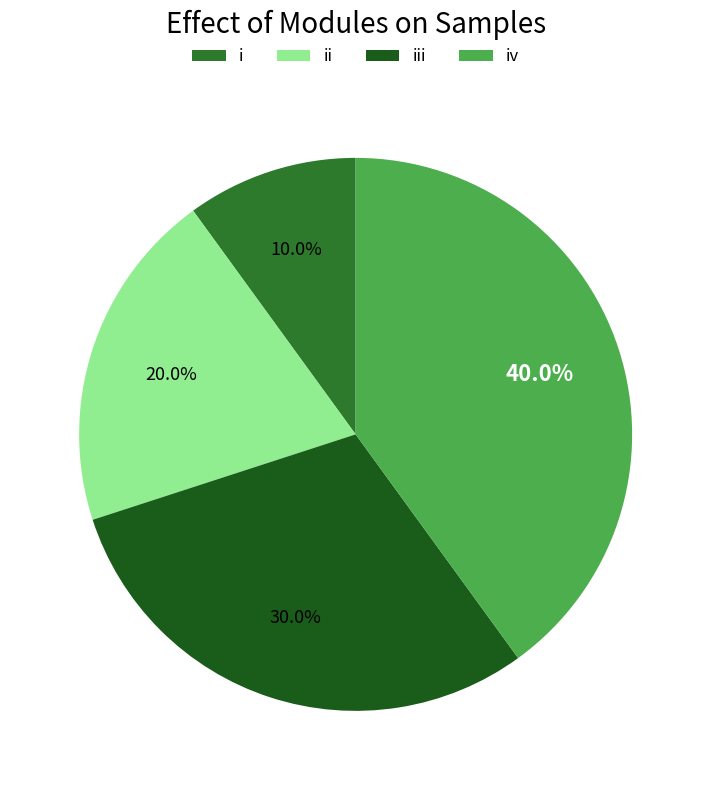

Which has a higher value, ii or iii?

iii